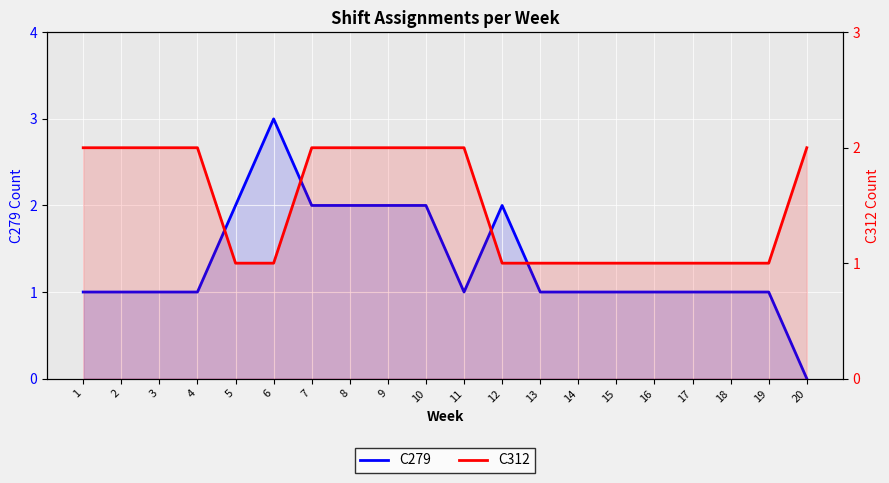

The C312 series shows 0 at 13. True or false?

False